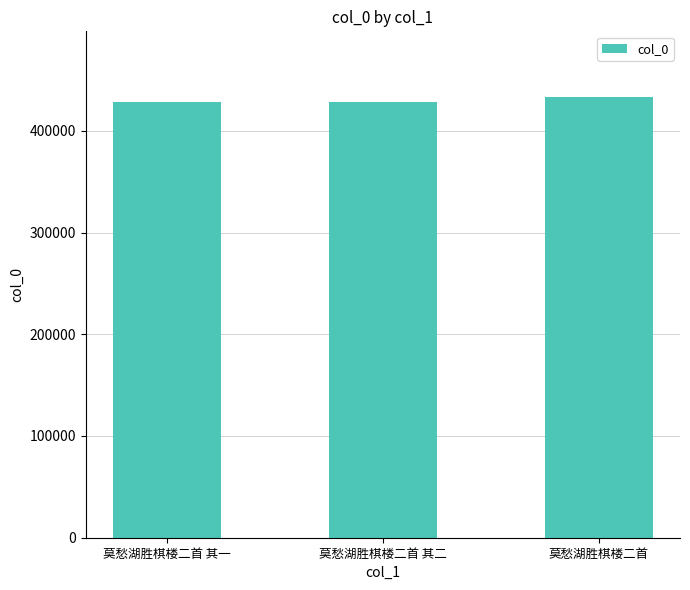

What is the minimum value shown in the chart?

428751